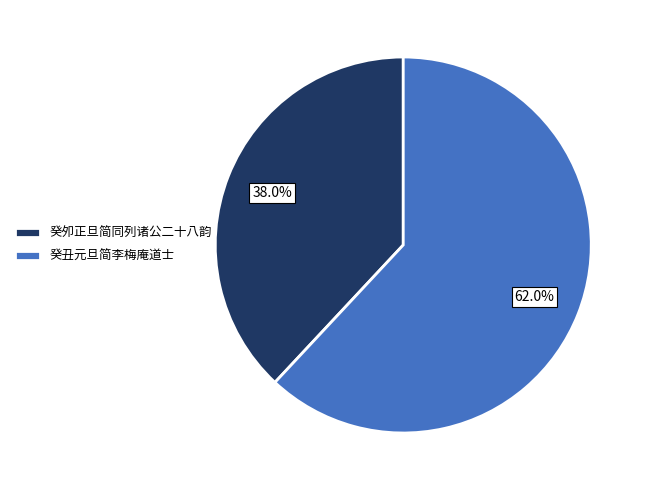

Do 癸夘正旦简同列诸公二十八韵 and 癸丑元旦简李梅庵道士 together represent more than half of the pie?

Yes